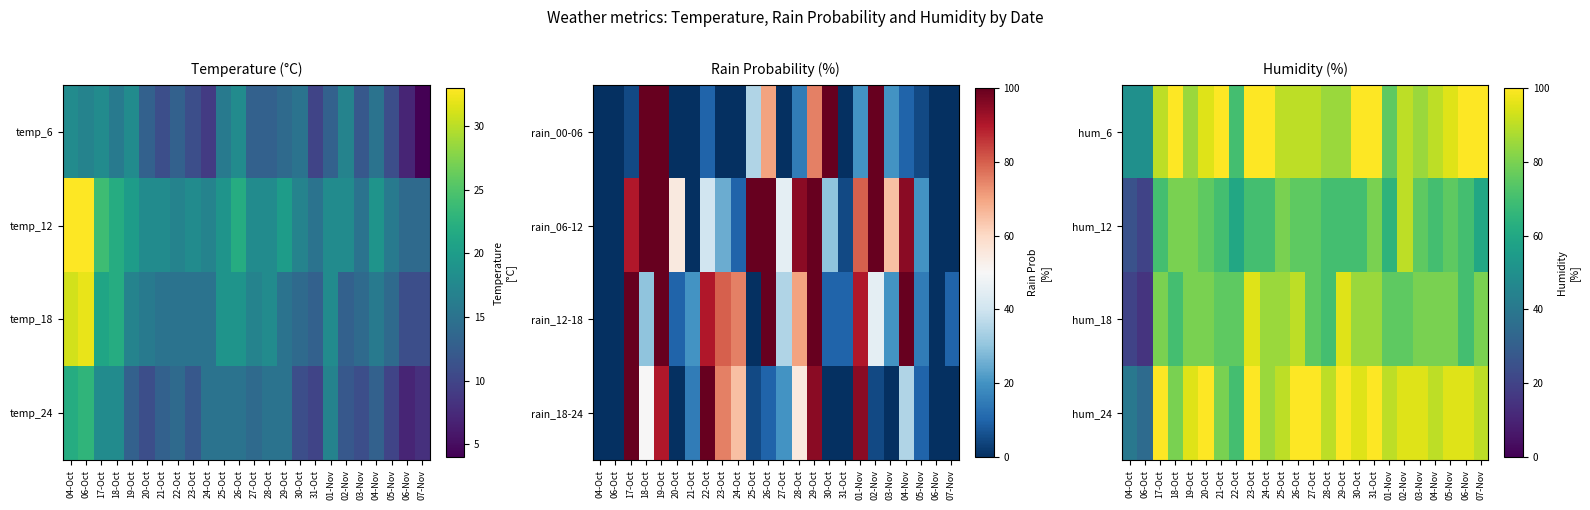

The value of hum_6 at 04-Oct is 72. True or false?

False